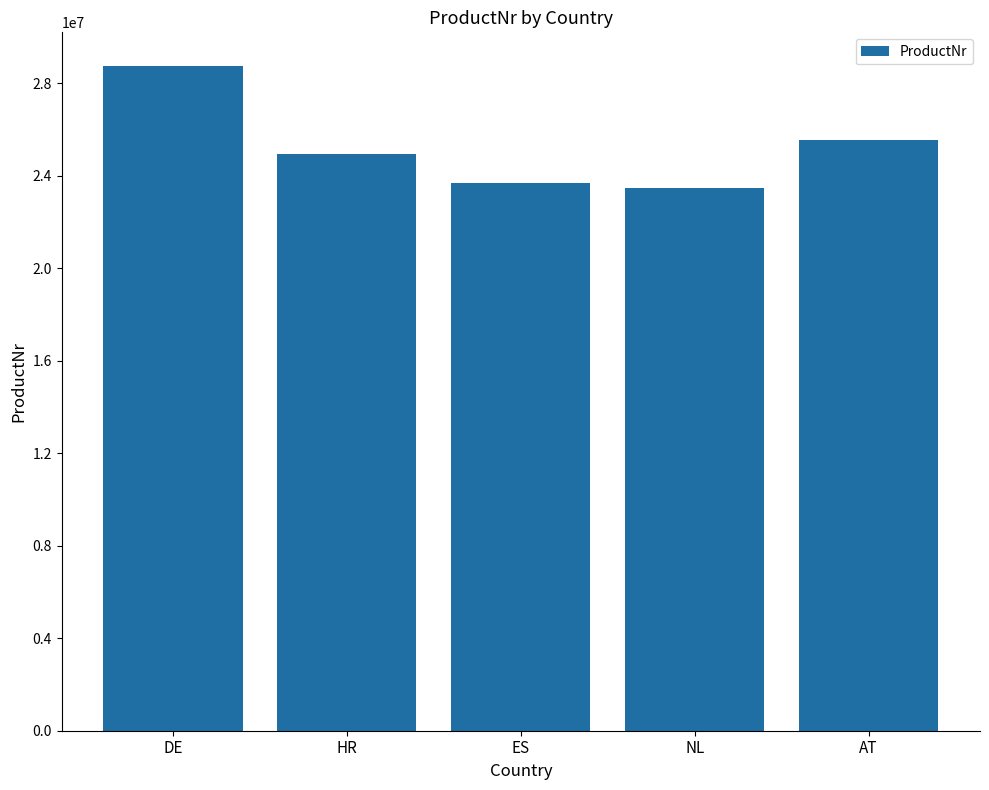

Is it true that the value at HR is 39245860?

False